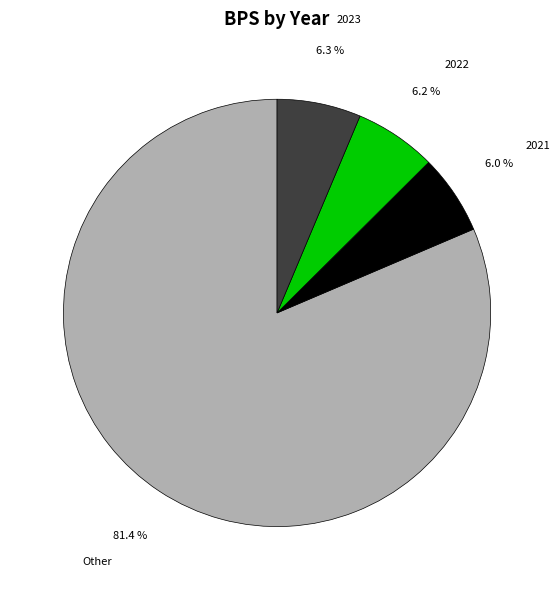

Which has a higher value, 2023 or Other?

Other